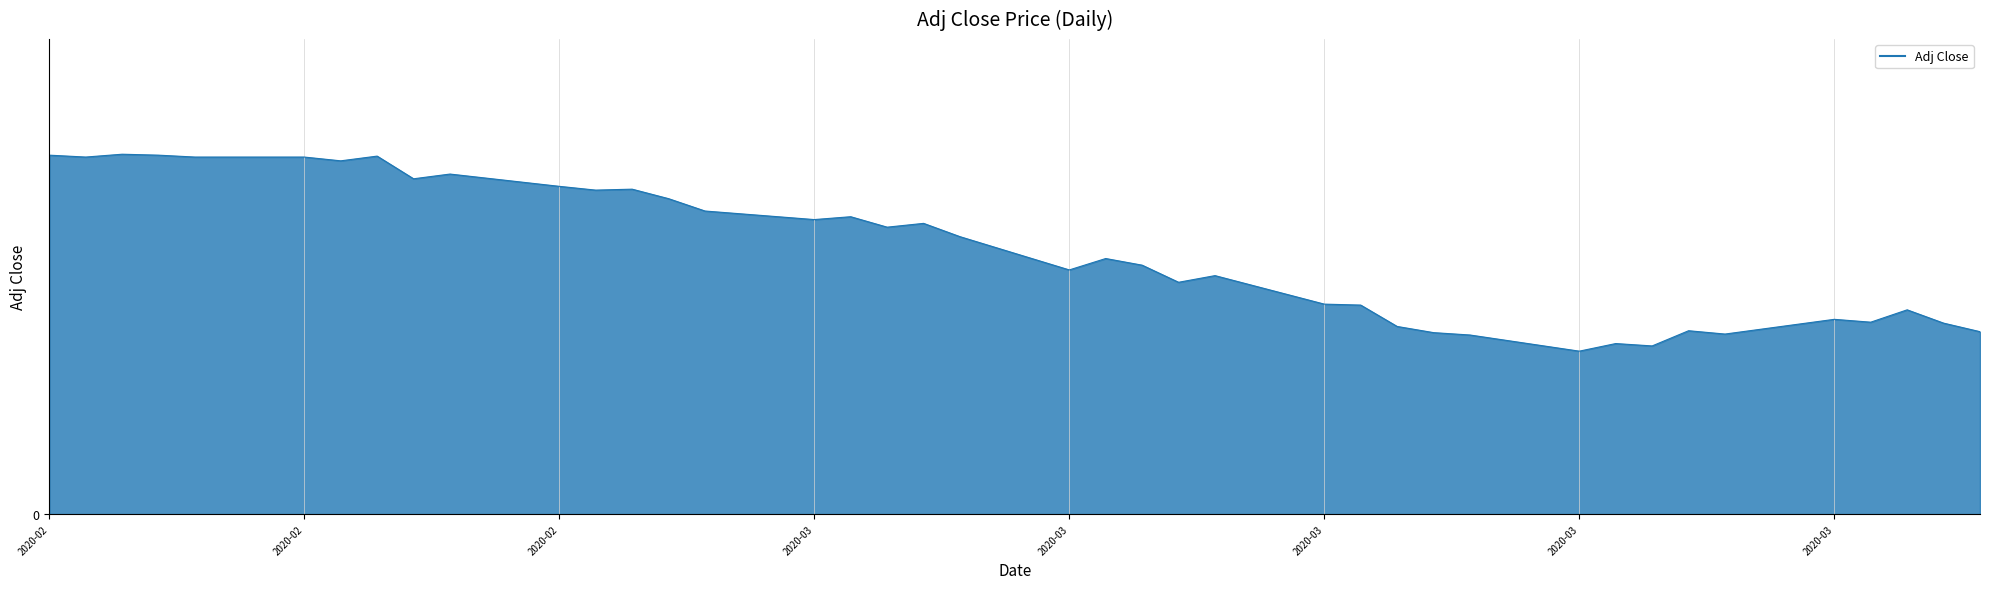

Where is the first local minimum?

2020-02-11